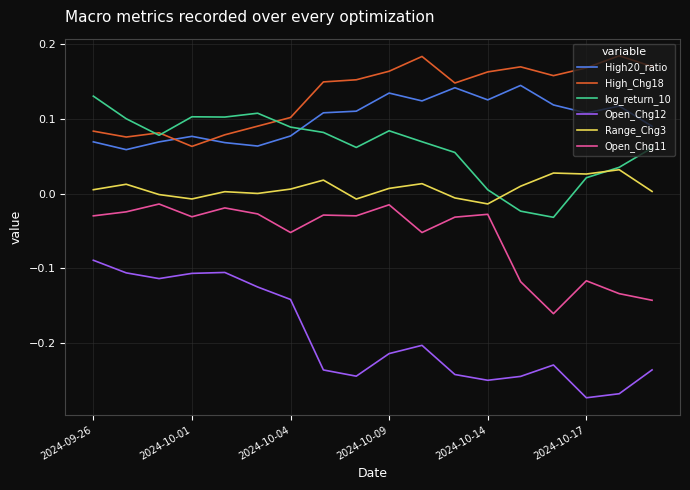

Which series has the largest range (max minus min)?

Open_Chg12